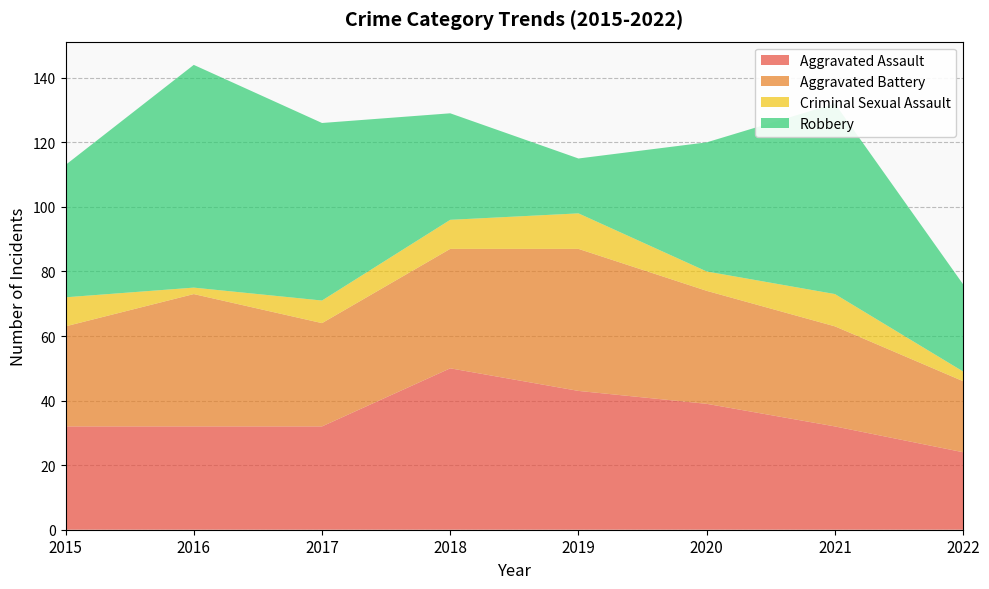

Reading right to left, extract all data points from this chart.

Aggravated Assault: 24	32	39	43	50	32	32	32
Aggravated Battery: 22	31	35	44	37	32	41	31
Criminal Sexual Assault: 3	10	6	11	9	7	2	9
Robbery: 27	59	40	17	33	55	69	41